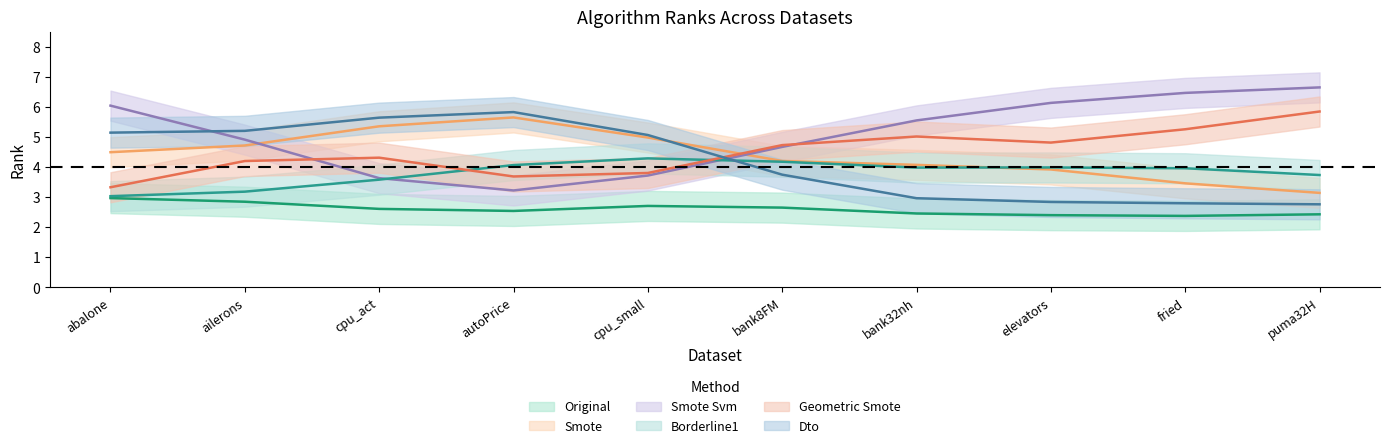

At how many categories does at least one series exceed 2?

10